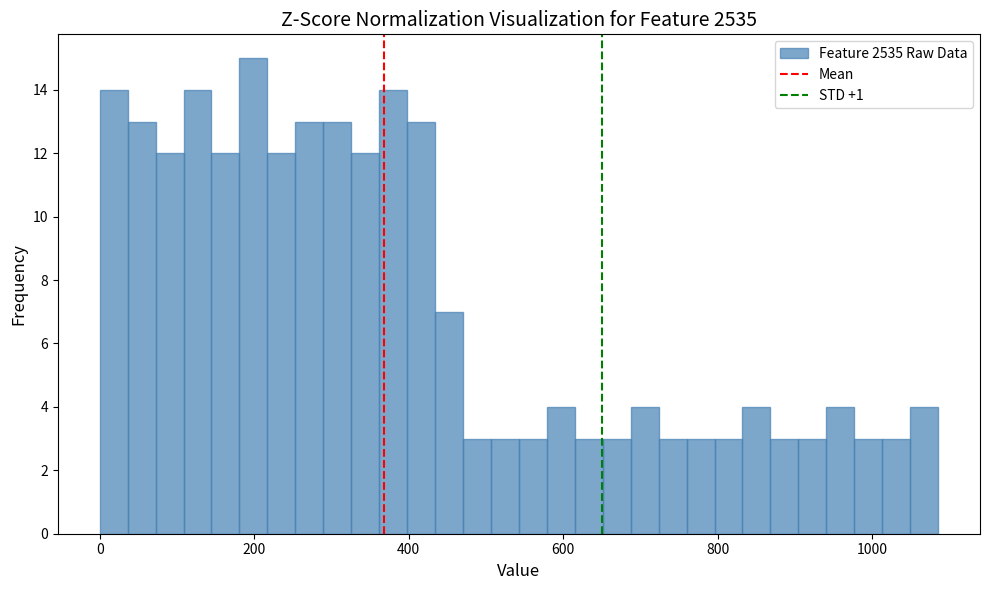

Read against the x-axis, roughly where is the centre of the tallest bar?

200